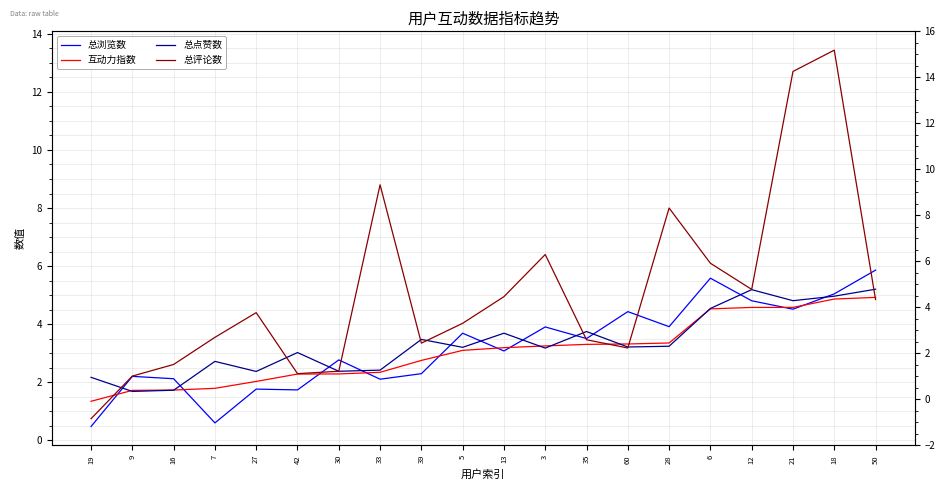

How many data points in 总点赞数 are less than 3?

7